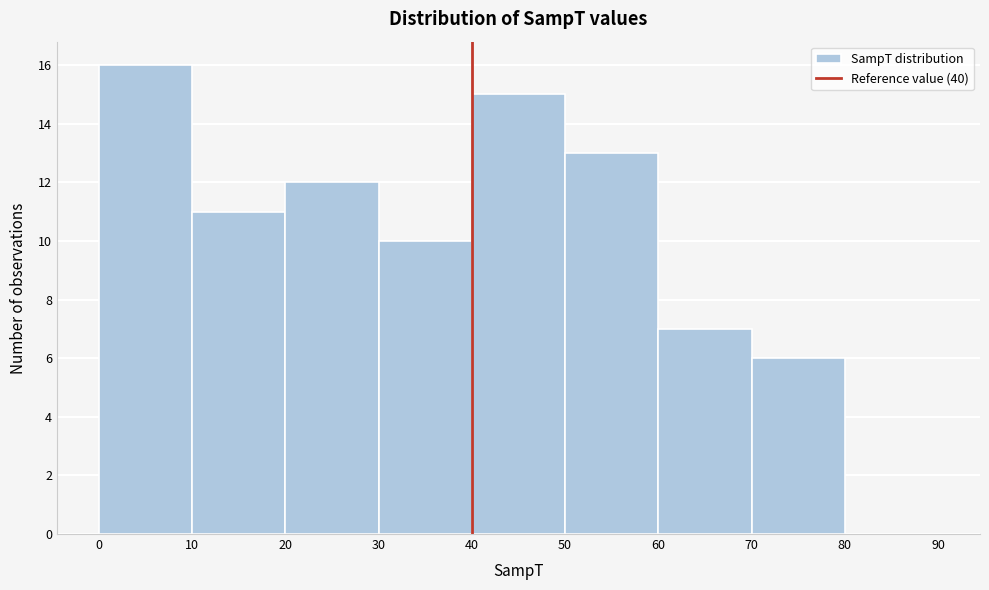

How tall is the bar that spans 70 to 80 on the x-axis? The values are not printed on the chart, so give them approximately, as read against the axis.

6